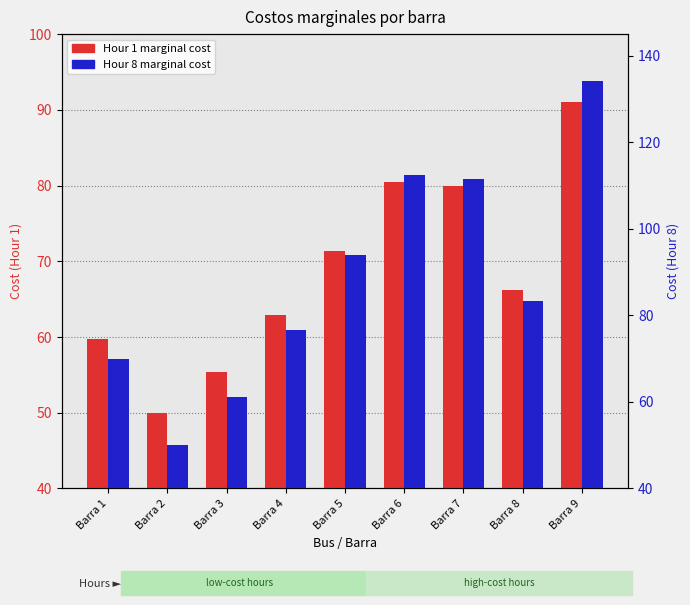

How many bars are there in each group?

2